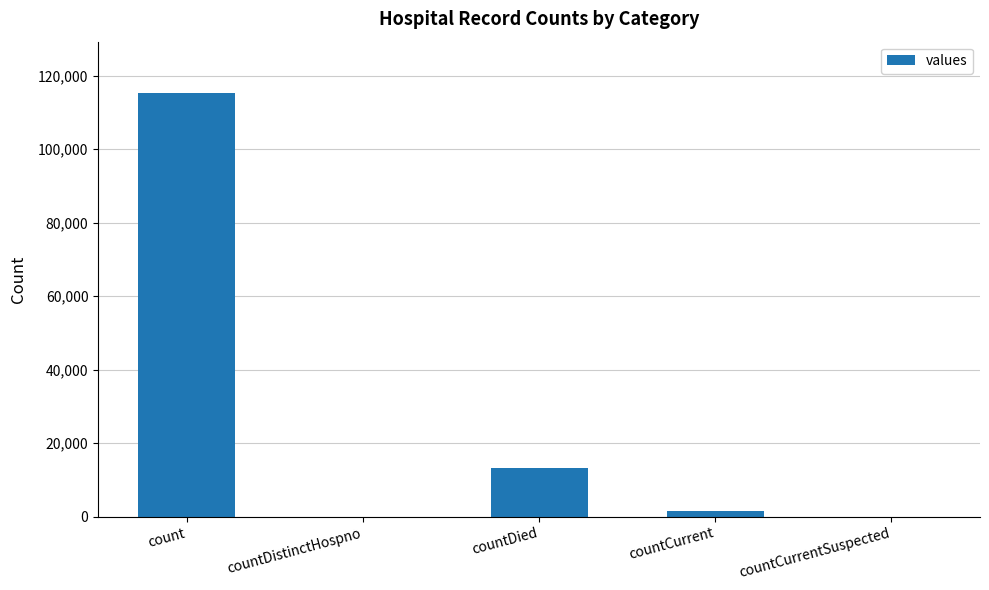

What is the change in value from count to countDistinctHospno?

-115379